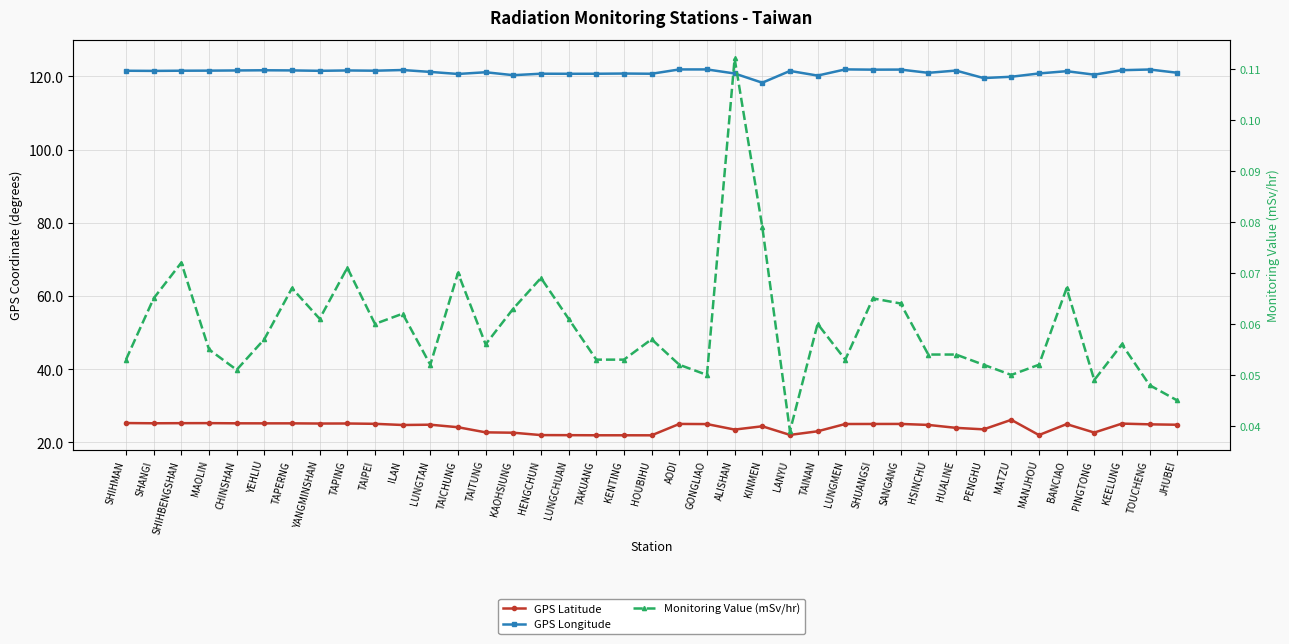

Where is GPS Longitude nearest to the value 120?

MATZU